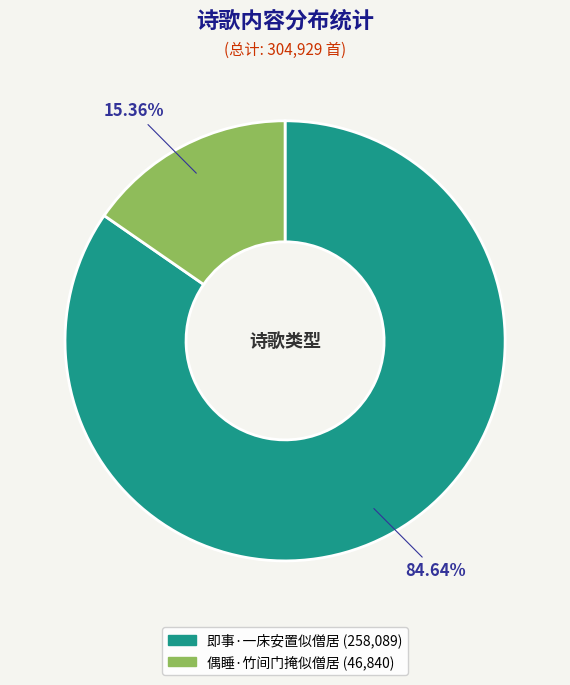

To the nearest percent, what percentage of the pie is 偶睡·竹间门掩似僧居?

15%